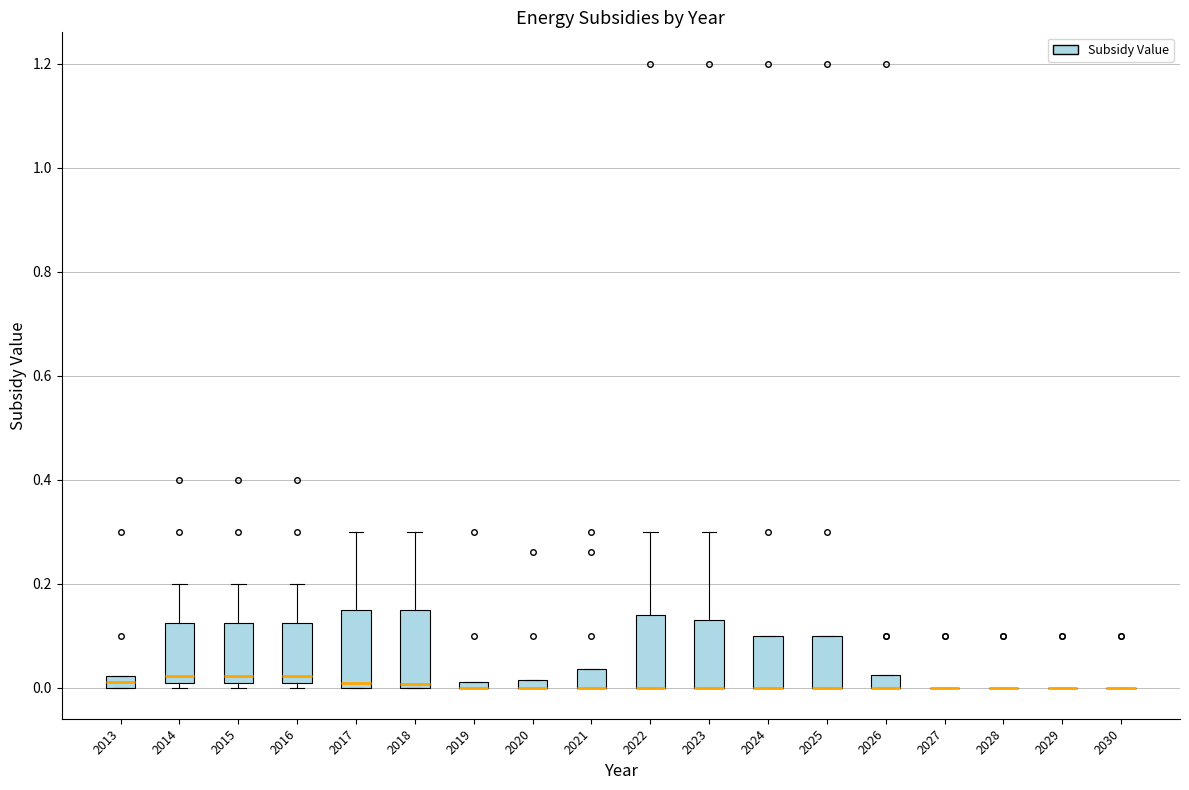

Where is the lower edge of the box at x = 2026 on the y-axis? The values are not printed on the chart, so give them approximately, as read against the axis.

0.00